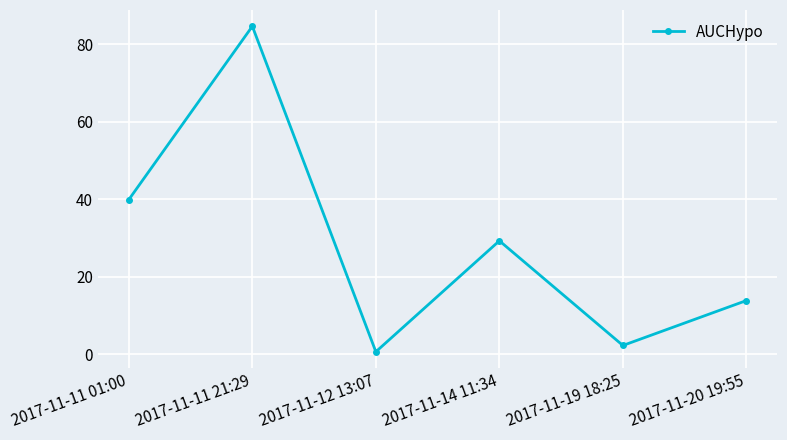

Does the chart display data point markers on the line(s)?

Yes